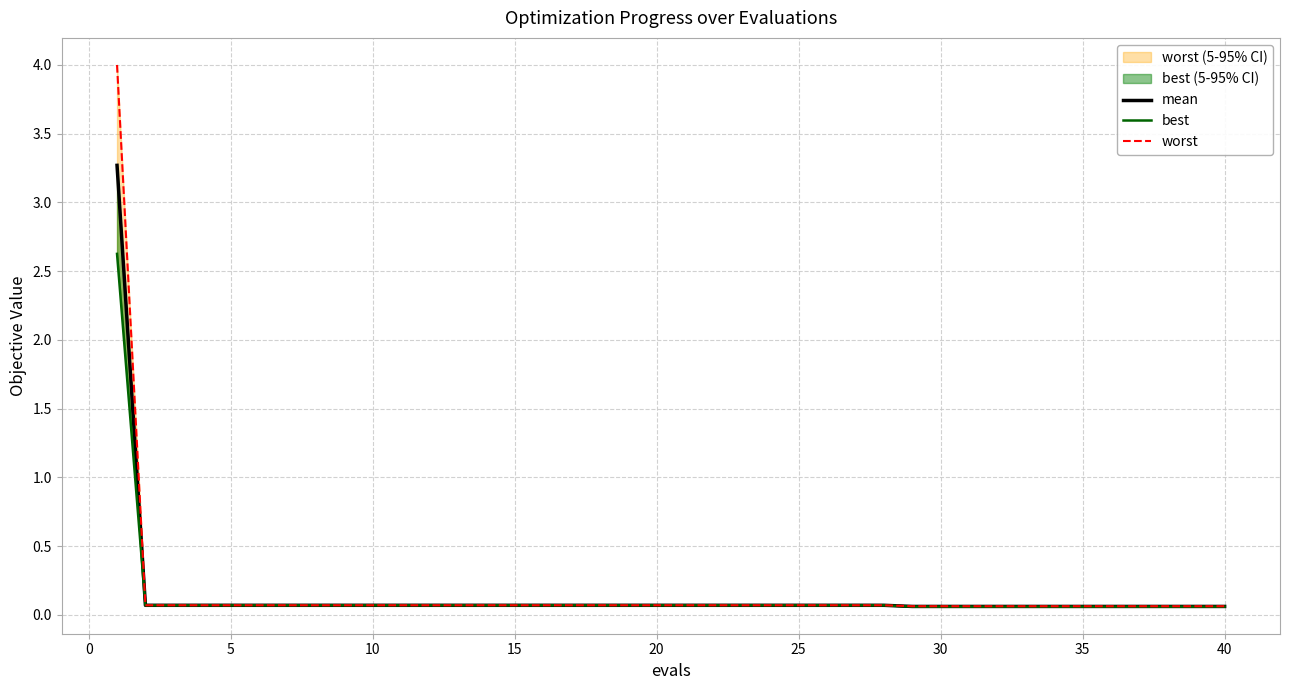

Is it true that mean equals 0.0 at 0?

False